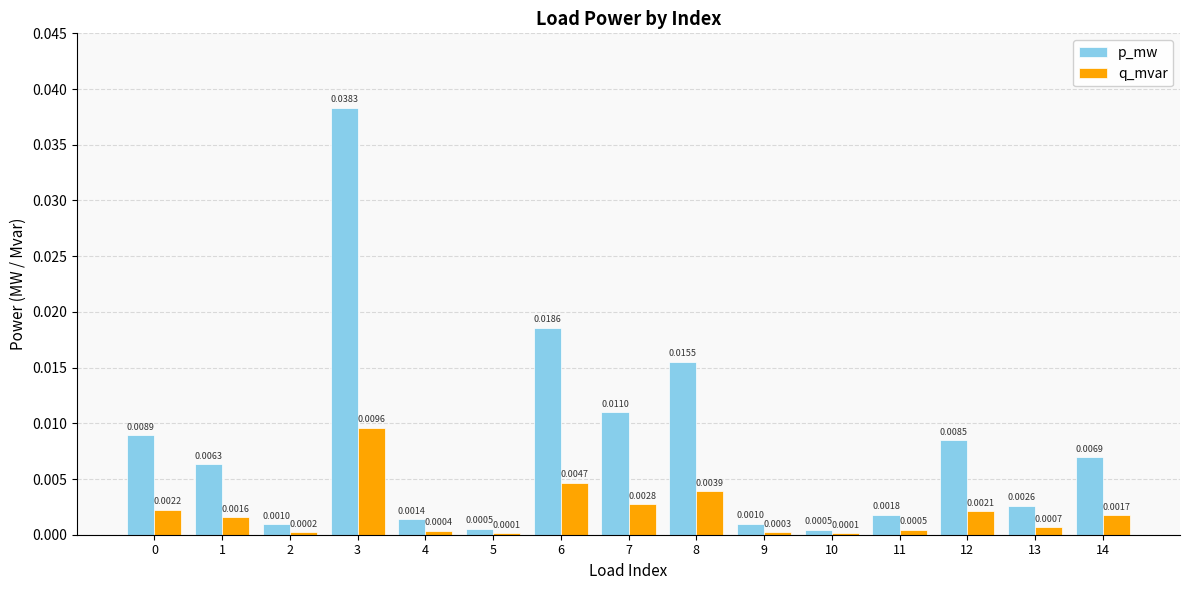

How many groups of bars are there?

15